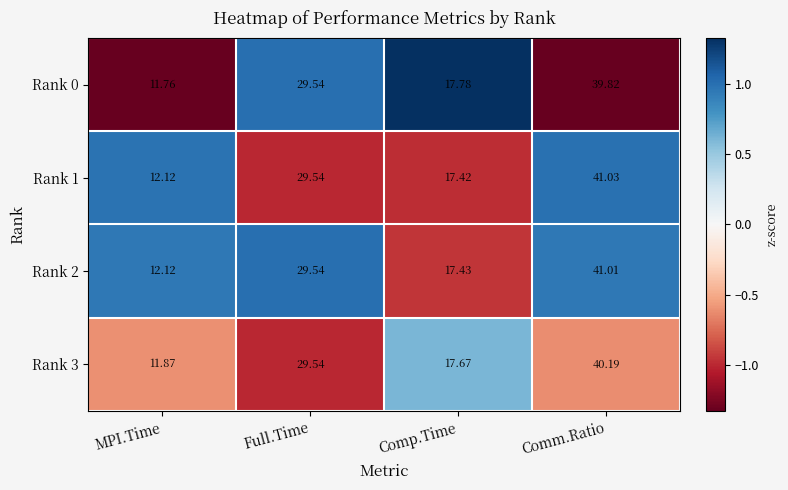

At which category is the sum across all series the highest?

Comm.Ratio